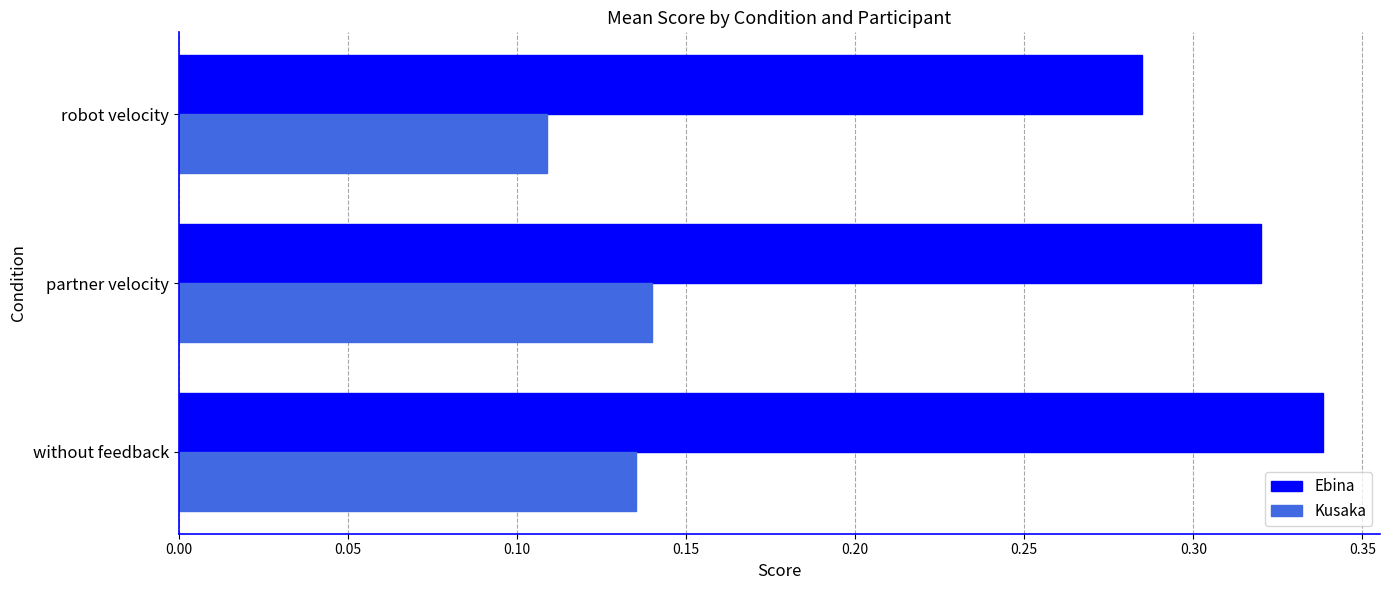

List the labels in order of Ebina value, smallest first.

robot velocity, partner velocity, without feedback